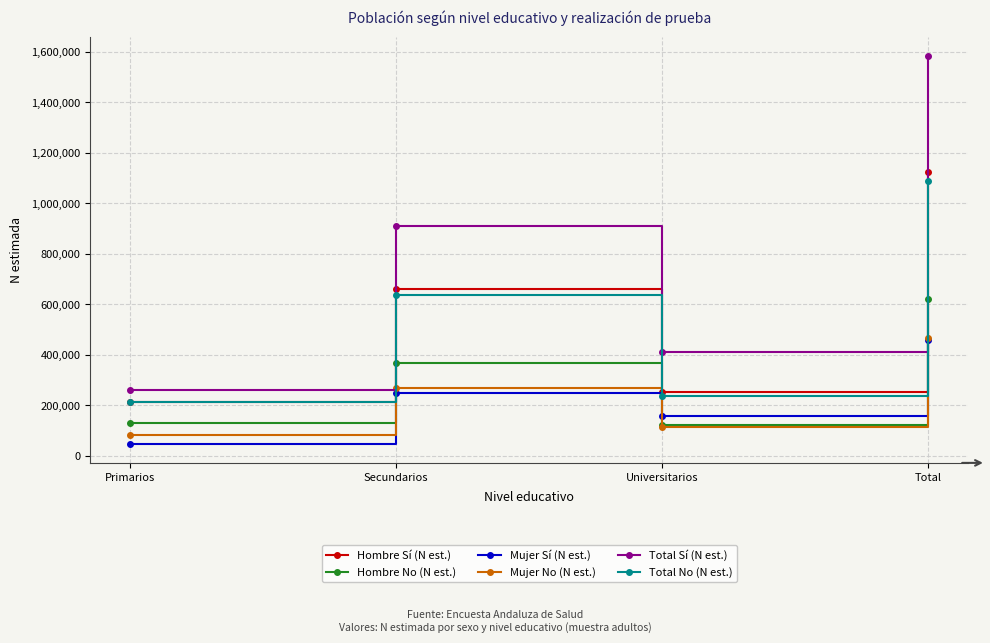

How many lines are shown in the chart?

6